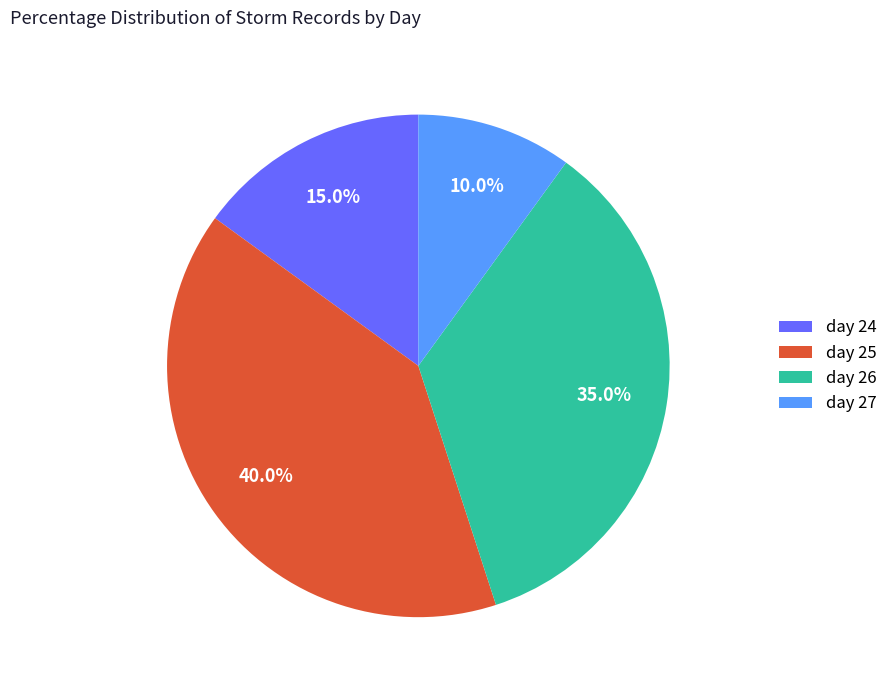

Is it true that day 25 is 40% of the pie?

True